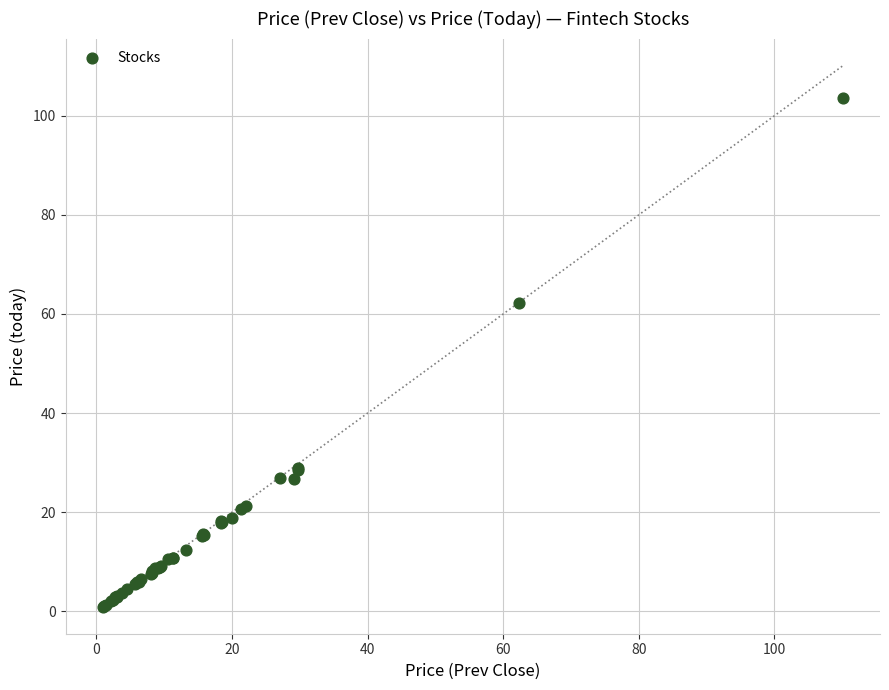

What Y value in the scatter plot is closest to 52?

62.1